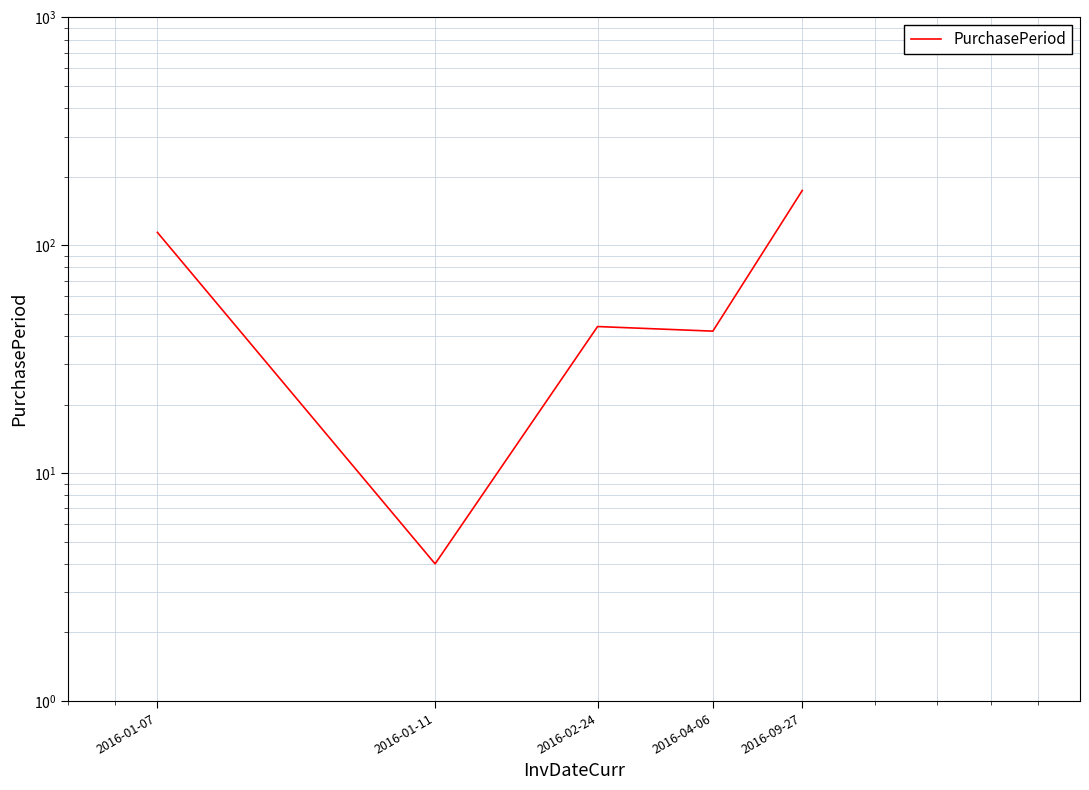

What is the difference between the values at 2016-02-24 and 2016-04-06?

2